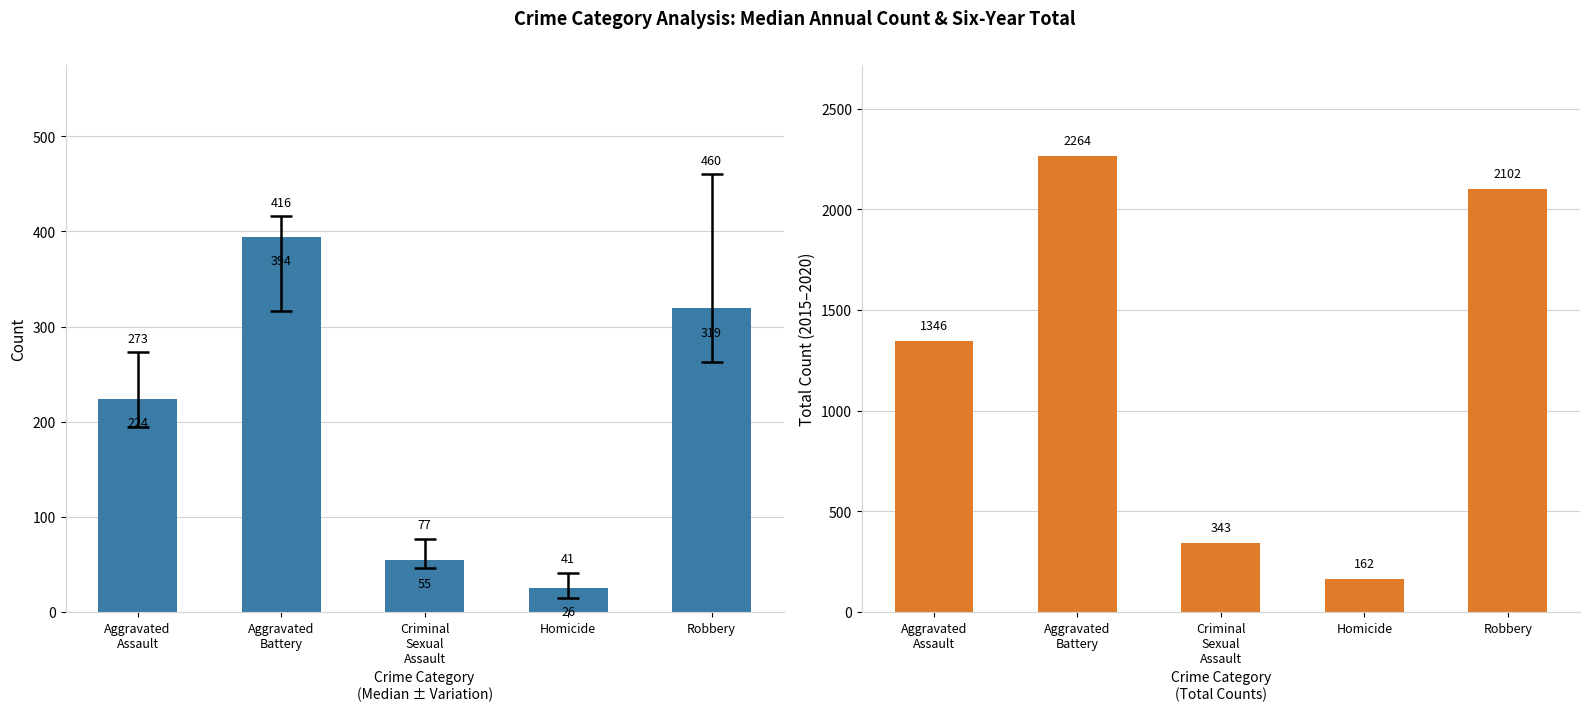

Read the Total Count value at Criminal
Sexual
Assault.

343.0